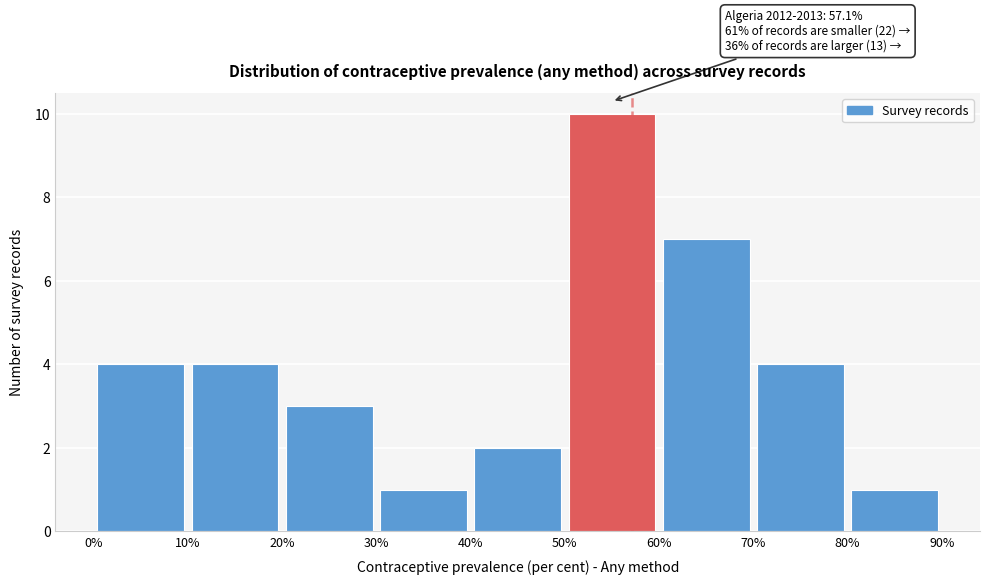

Which range on the x-axis has the tallest bar?

50% to 60%